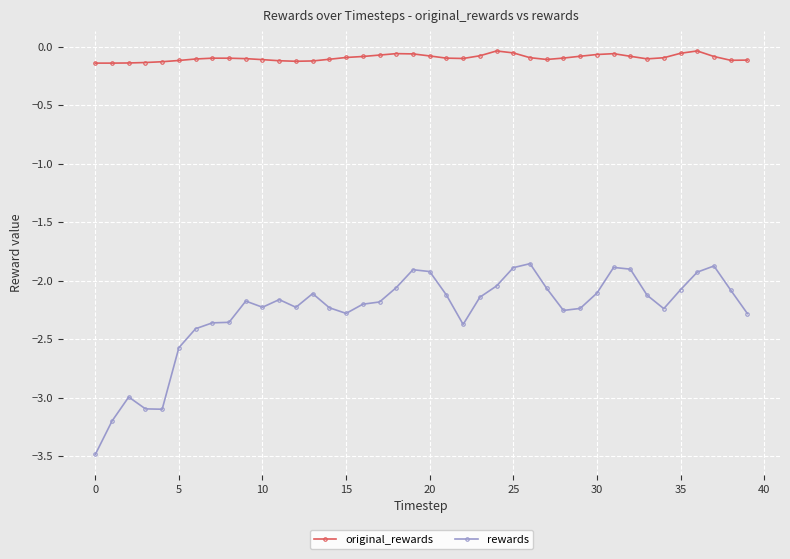

Does the chart display data point markers on the line(s)?

Yes